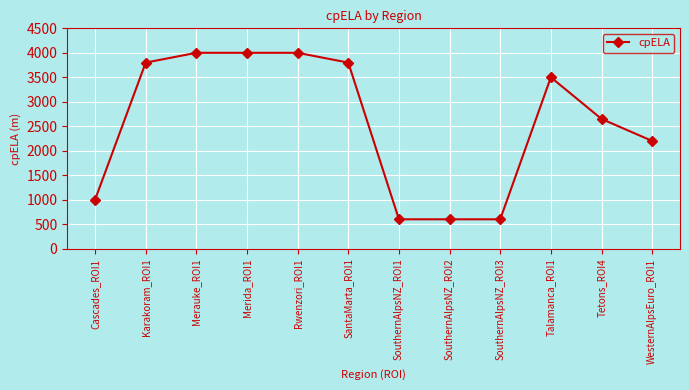

How many distinct data groups are displayed?

1